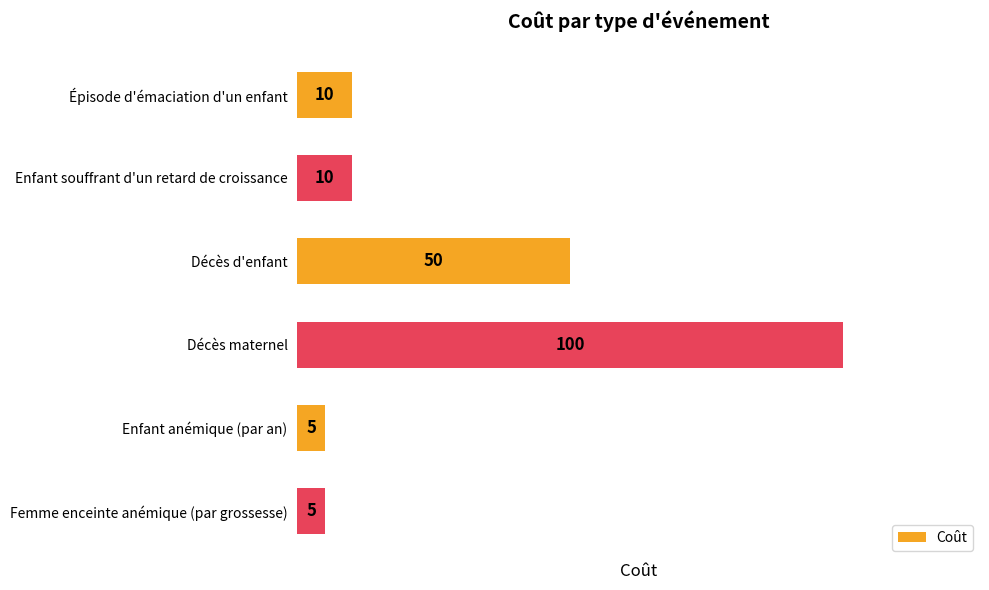

True or false: the data shows 6 at Enfant souffrant d'un retard de croissance.

False